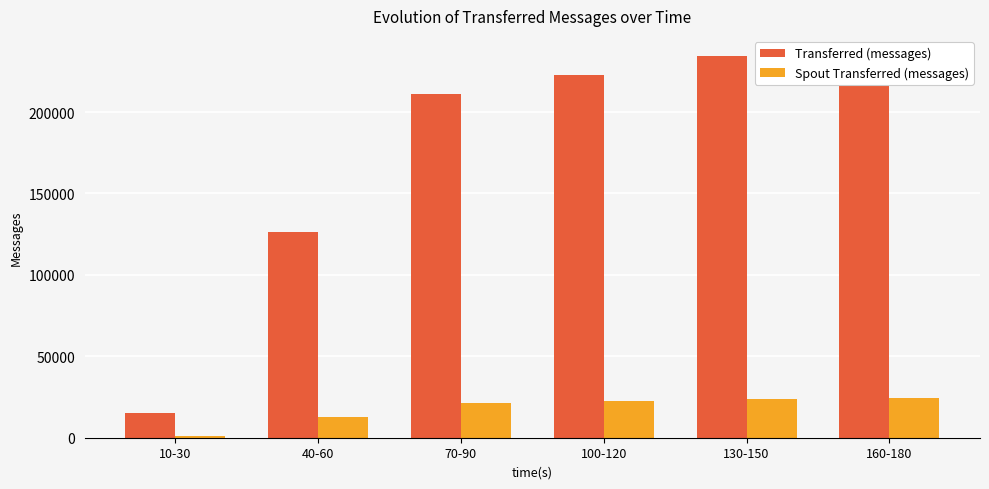

At which category is the sum across all series the highest?

160-180